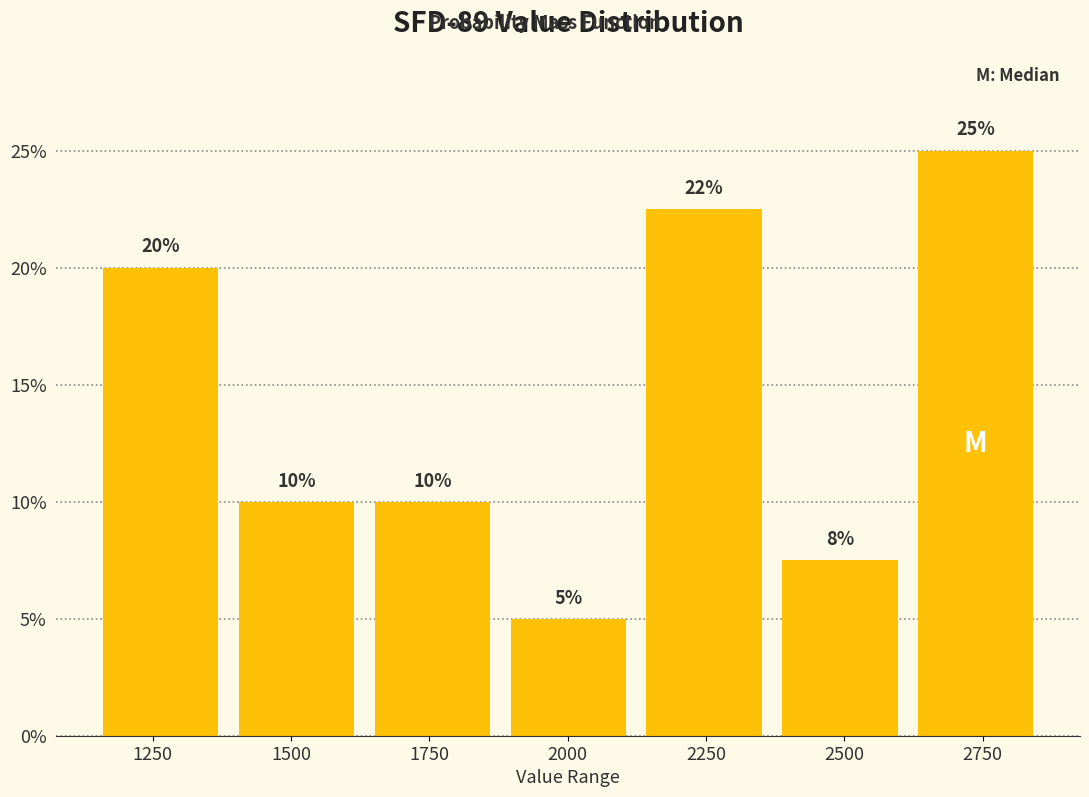

Which range on the x-axis has the tallest bar?

2600 to 2850